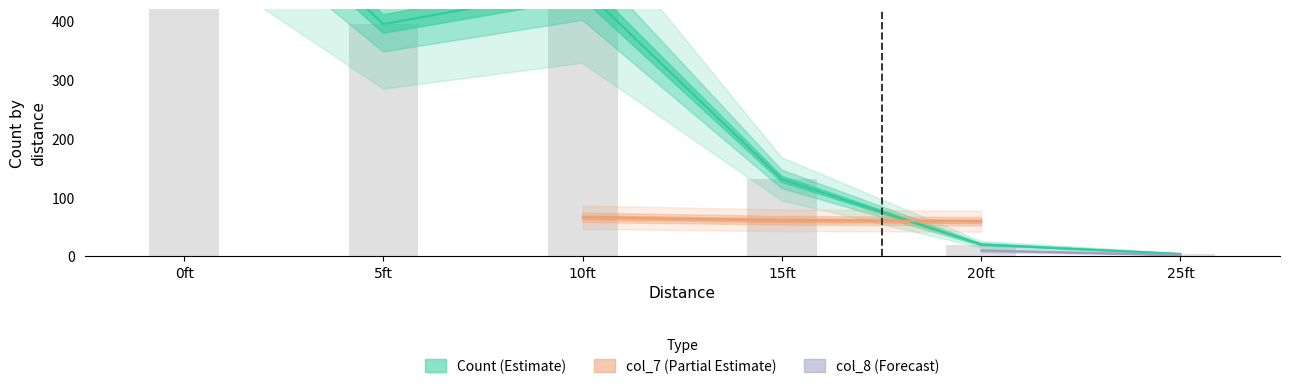

Which category has the lowest value in the Count series?

25ft